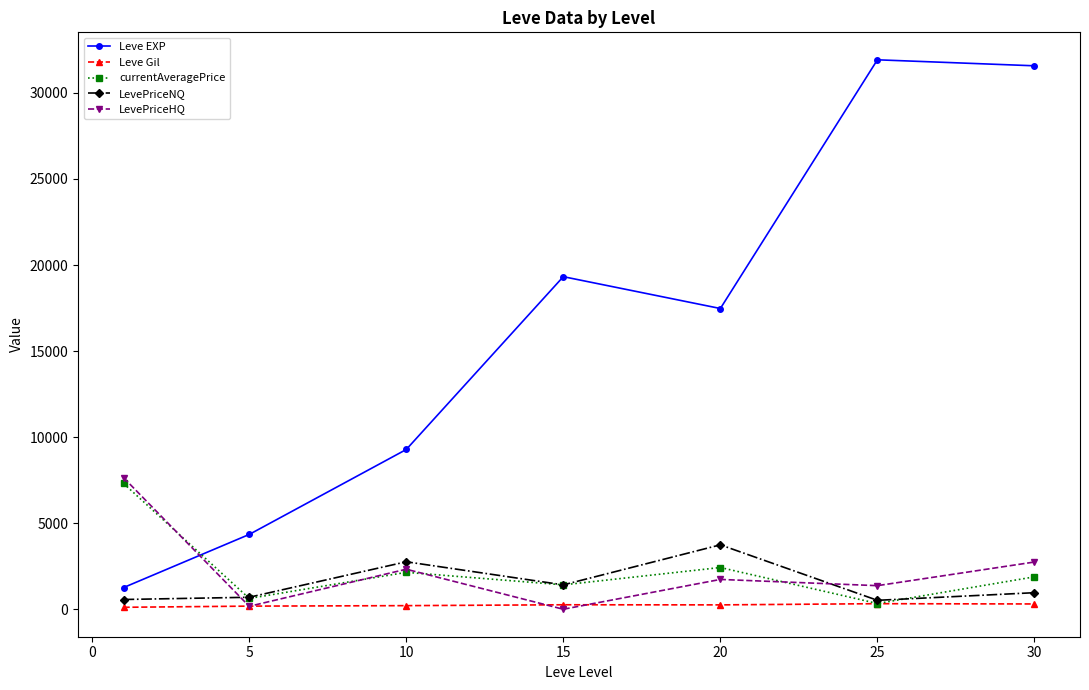

What is the value of the LevePriceNQ point at the 2nd from the left?

696.6